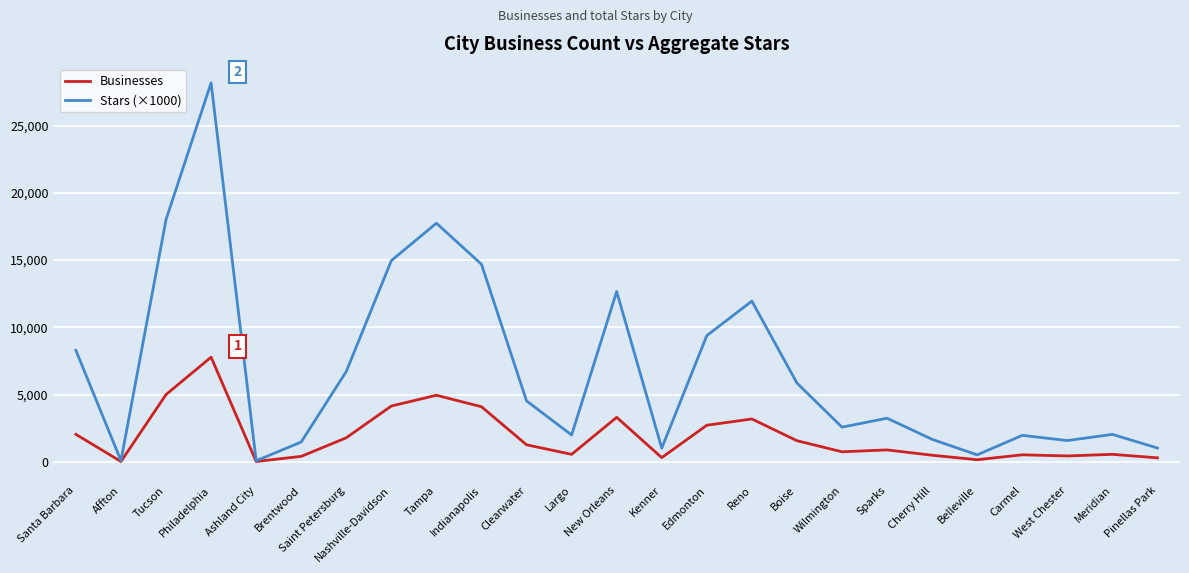

Which series has the largest range (max minus min)?

Stars (×1000)